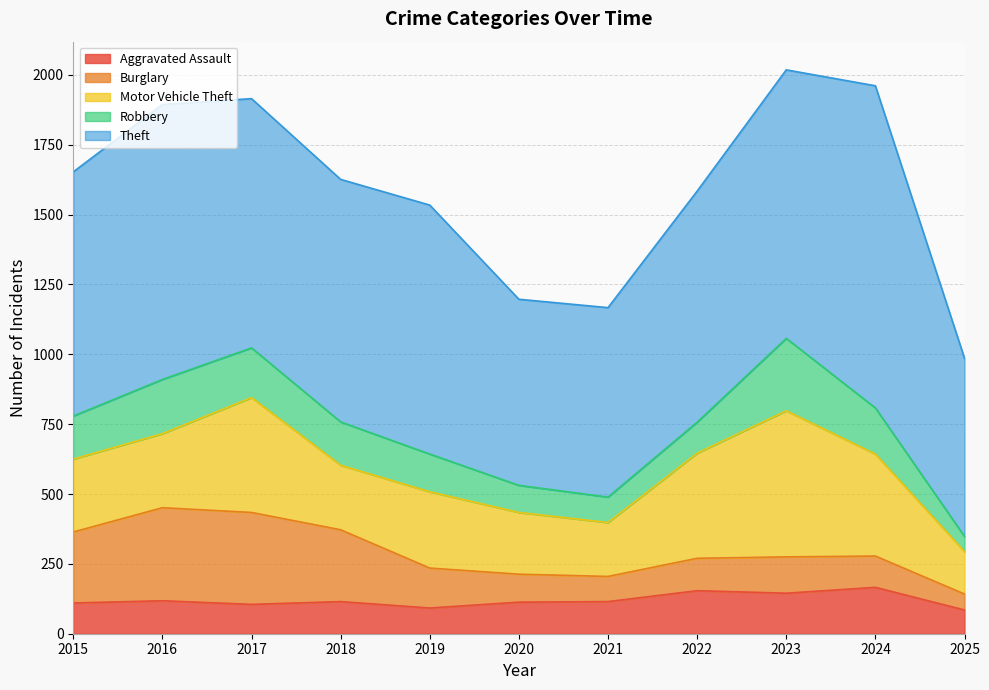

What is the total value across all series at 2016?

1894